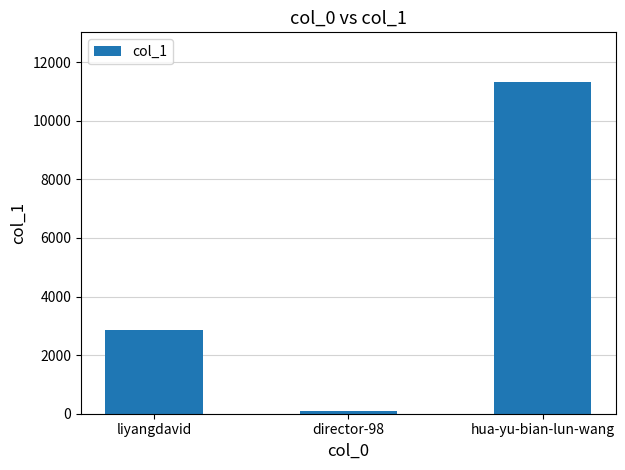

The chart shows a value of 5762 at hua-yu-bian-lun-wang. True or false?

False